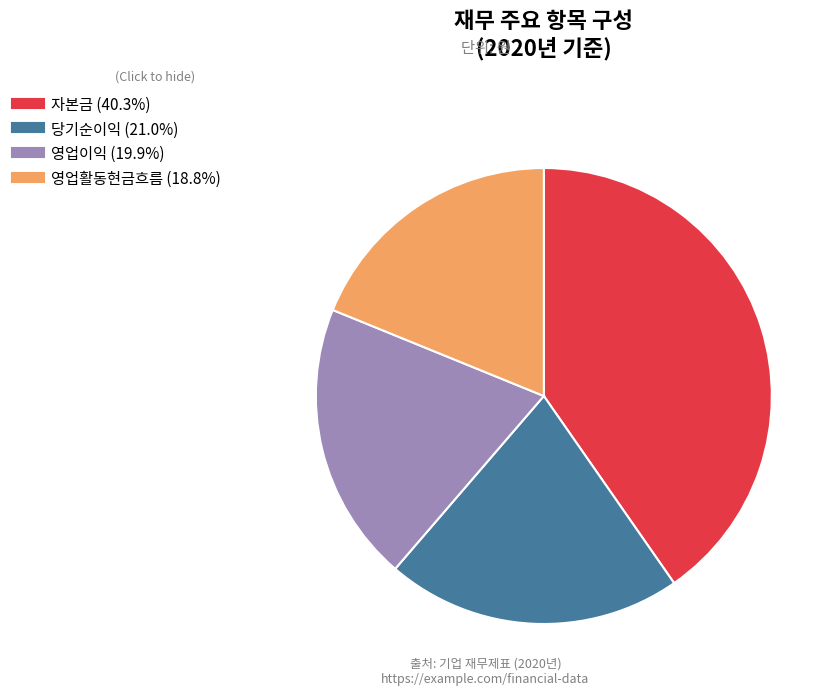

Approximately how many times larger is the value at 자본금 compared to 당기순이익?

1.9